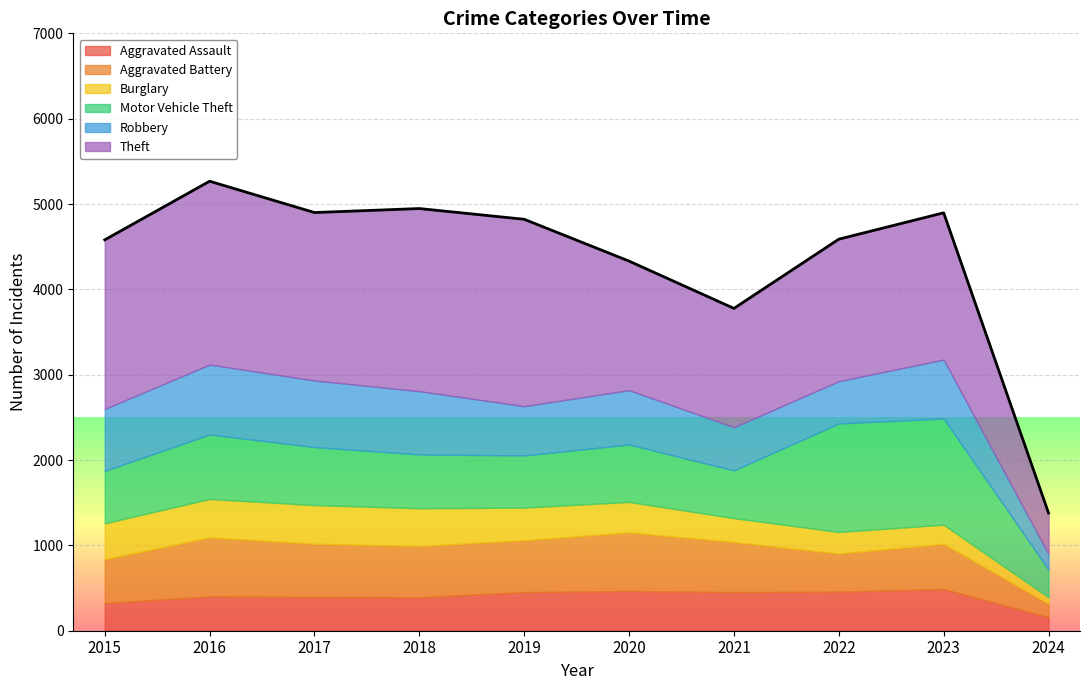

List the labels in order of Aggravated Assault value, largest first.

2023, 2020, 2022, 2019, 2021, 2016, 2017, 2018, 2015, 2024